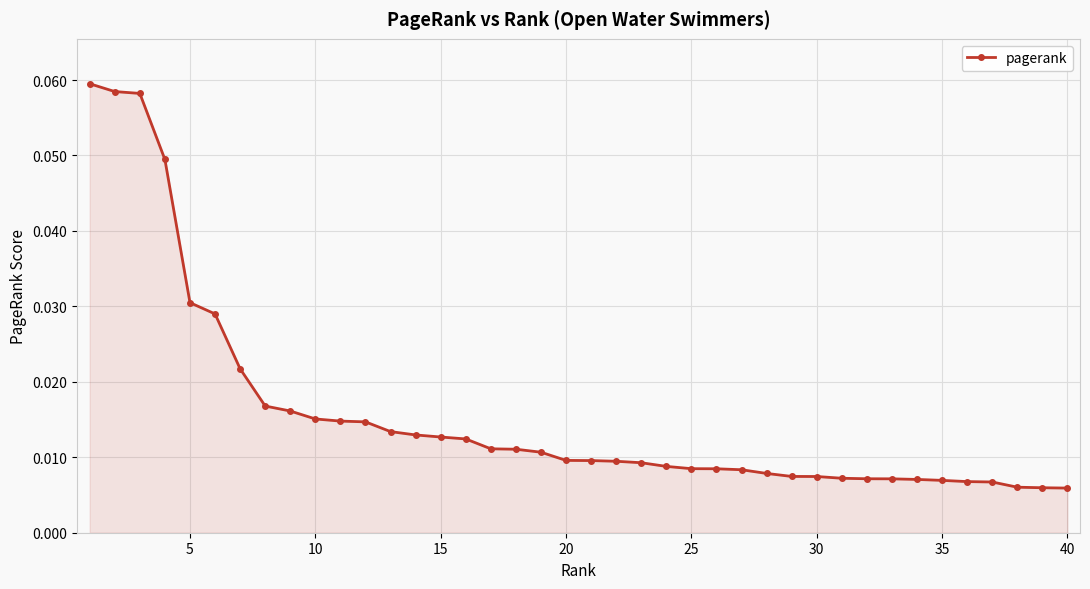

Count the values in the range 0 to 1.

40